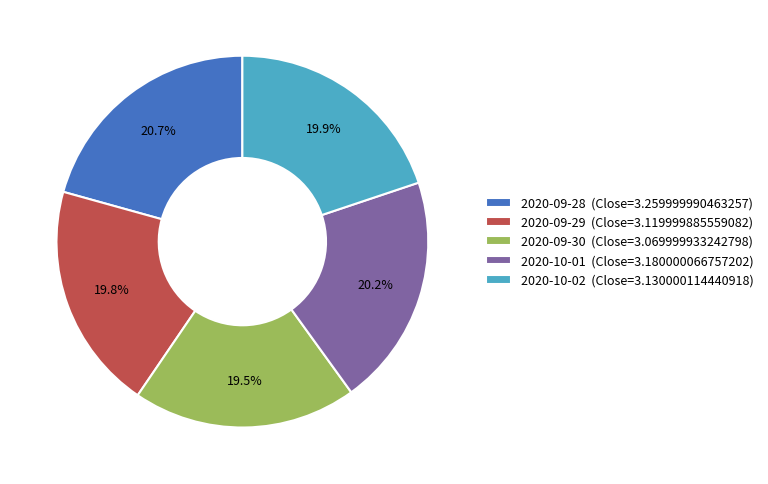

What is the ratio of the value at 2020-09-28 (Close=3.259999990463257) to the value at 2020-09-29 (Close=3.119999885559082)?

1.0